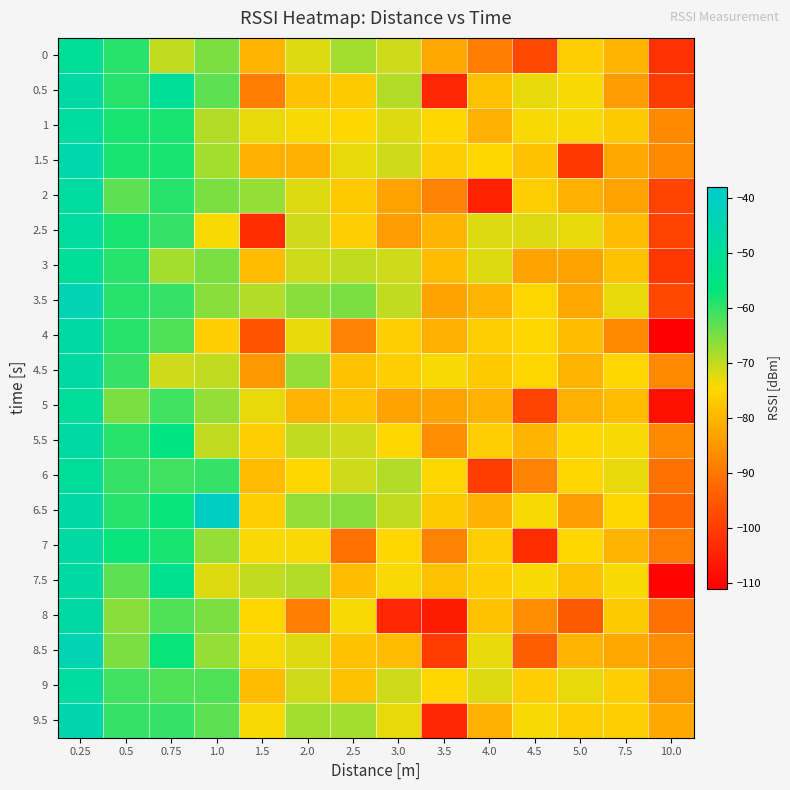

Rank the series at 2.0 from lowest to highest value.

8, 1.5, 5, 0.5, 6, 1, 7, 4, 0, 2, 8.5, 2.5, 3, 9, 5.5, 7.5, 9.5, 4.5, 6.5, 3.5